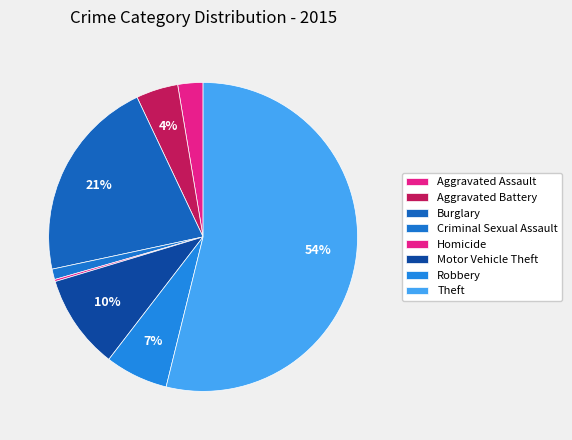

To the nearest percent, what percentage of the pie is Motor Vehicle Theft?

10%